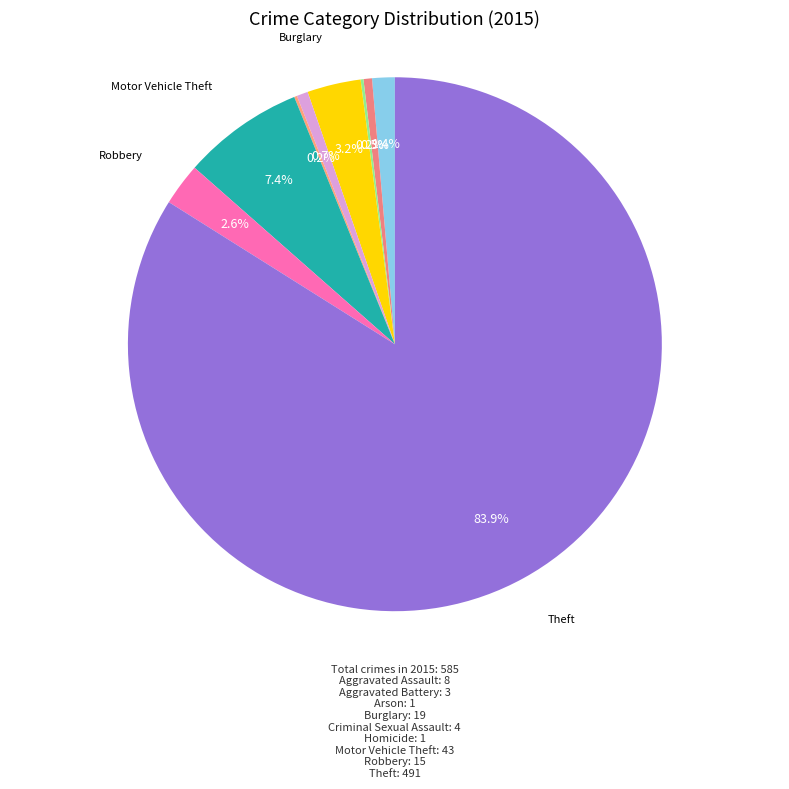

Count the number of slices in the pie.

9